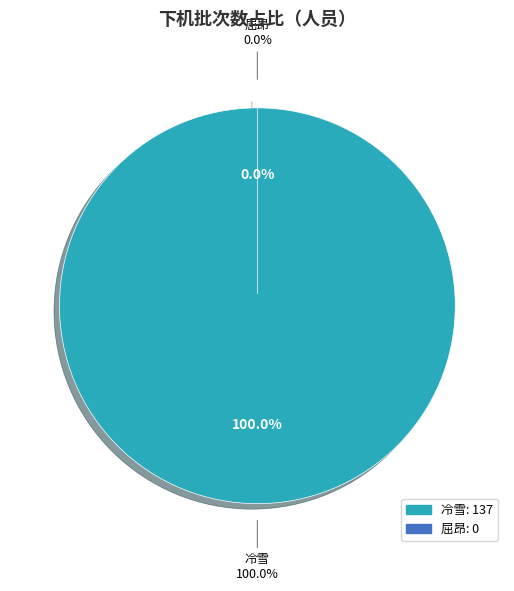

Which category has the smallest portion of the pie?

屈昂